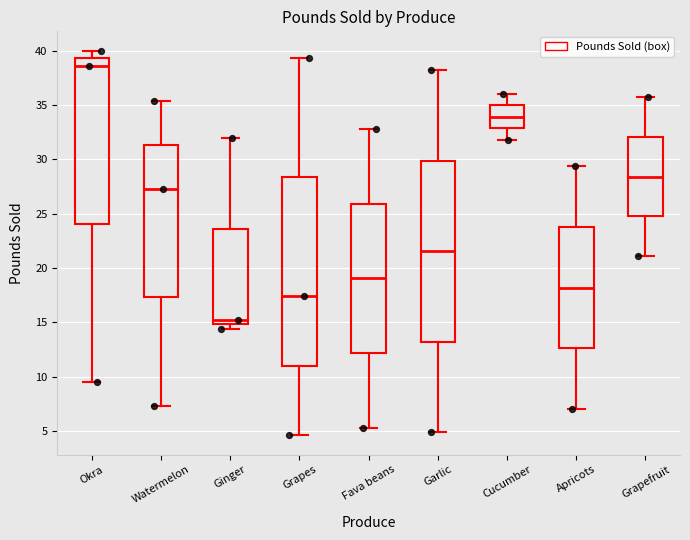

Where does the lower whisker of the box for Fava beans end on the y-axis? The values are not printed on the chart, so give them approximately, as read against the axis.

5.5